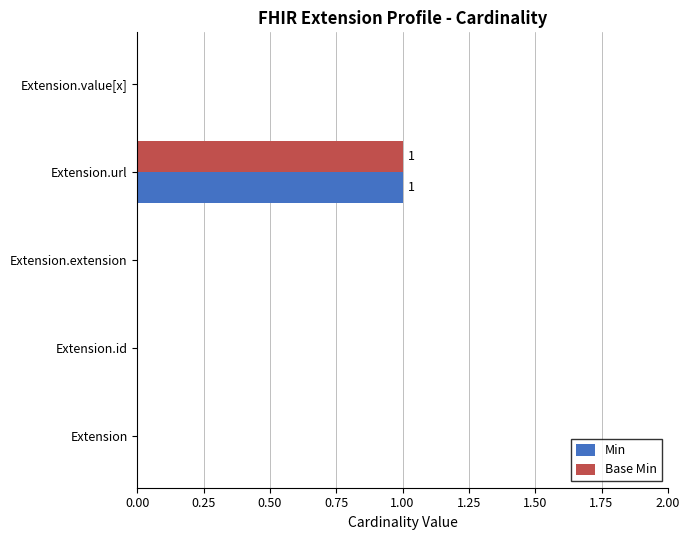

At which label does Min reach its peak?

Extension.url